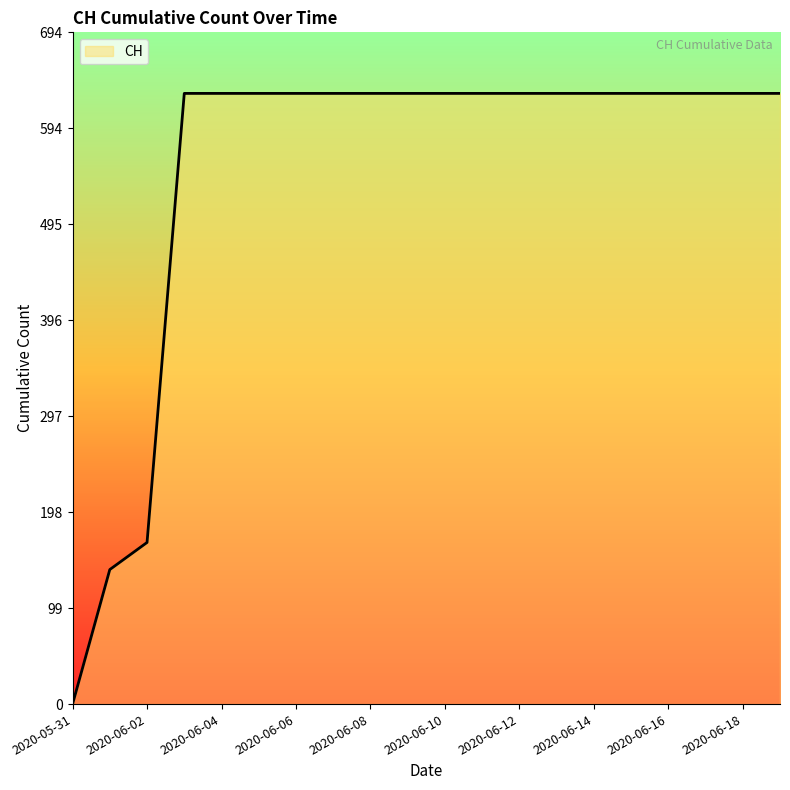

How many lines are shown in the chart?

1